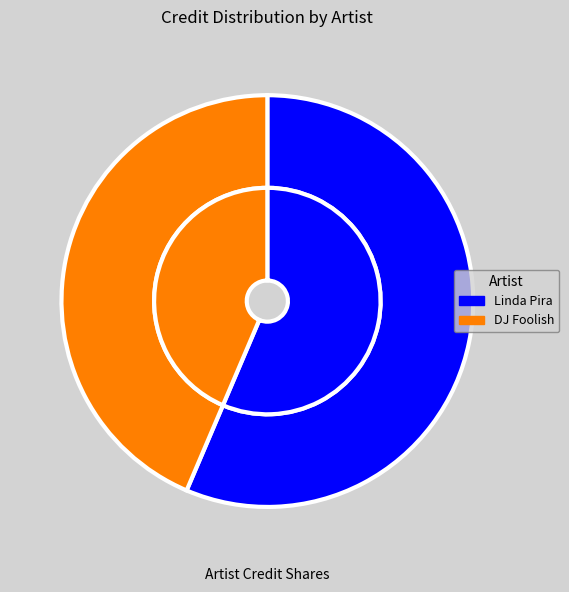

Is it true that DJ Foolish is 31% of the pie?

False